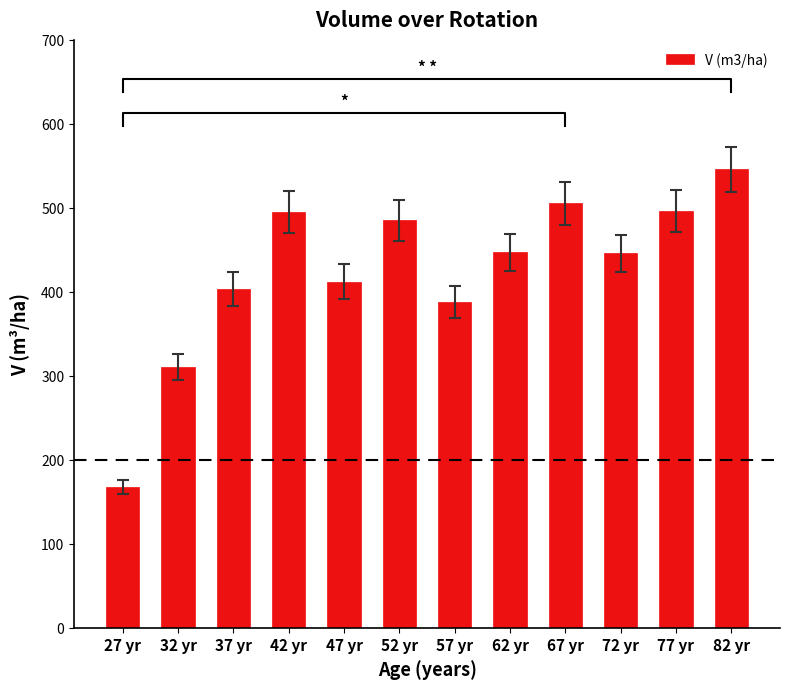

Which category has the lowest value across all series?

27 yr